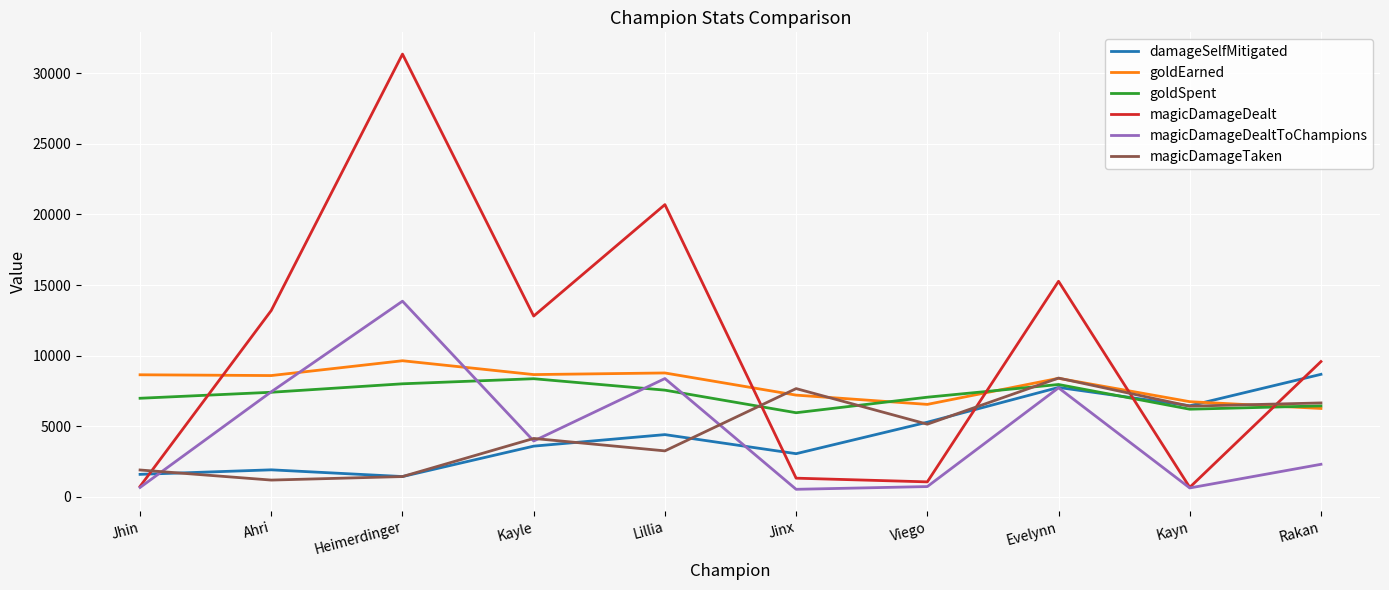

After their last crossing, which series has the higher values: magicDamageDealt or magicDamageTaken?

magicDamageDealt